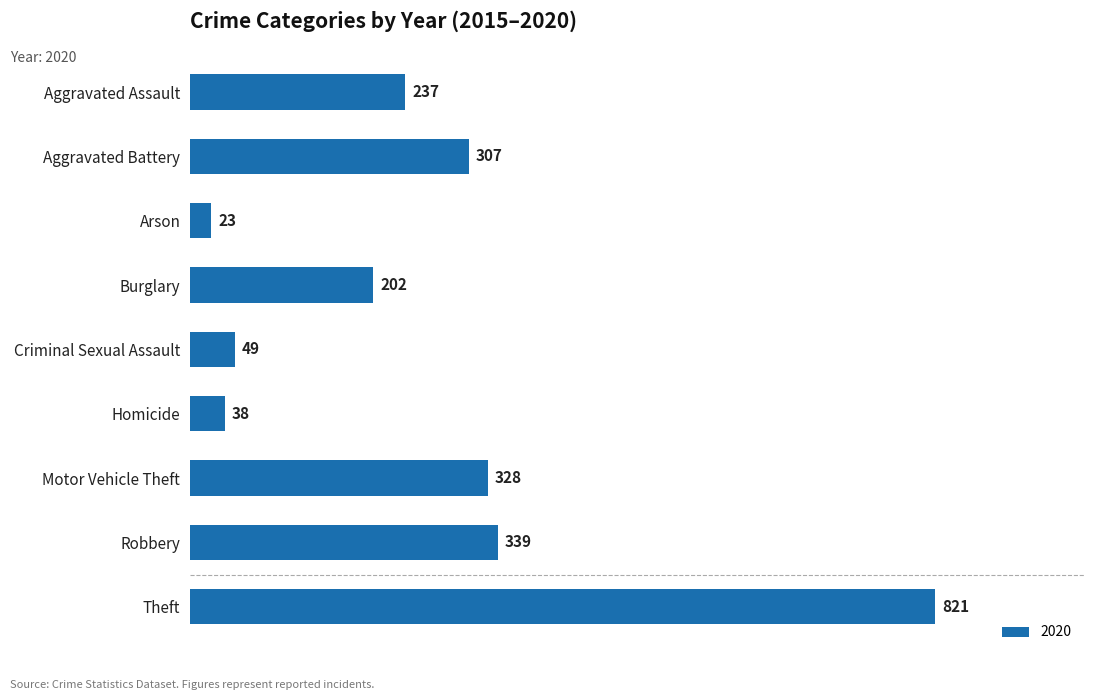

Between Arson and Theft, which is larger?

Theft